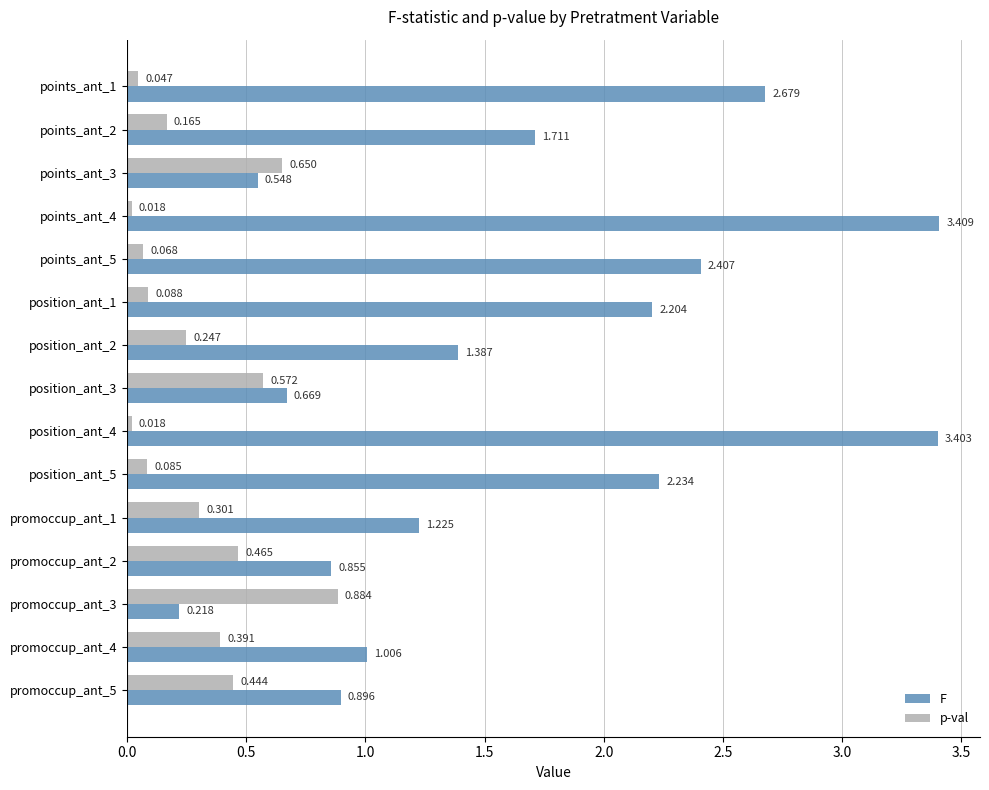

Rank the series by their maximum value, from highest to lowest.

F, p-val